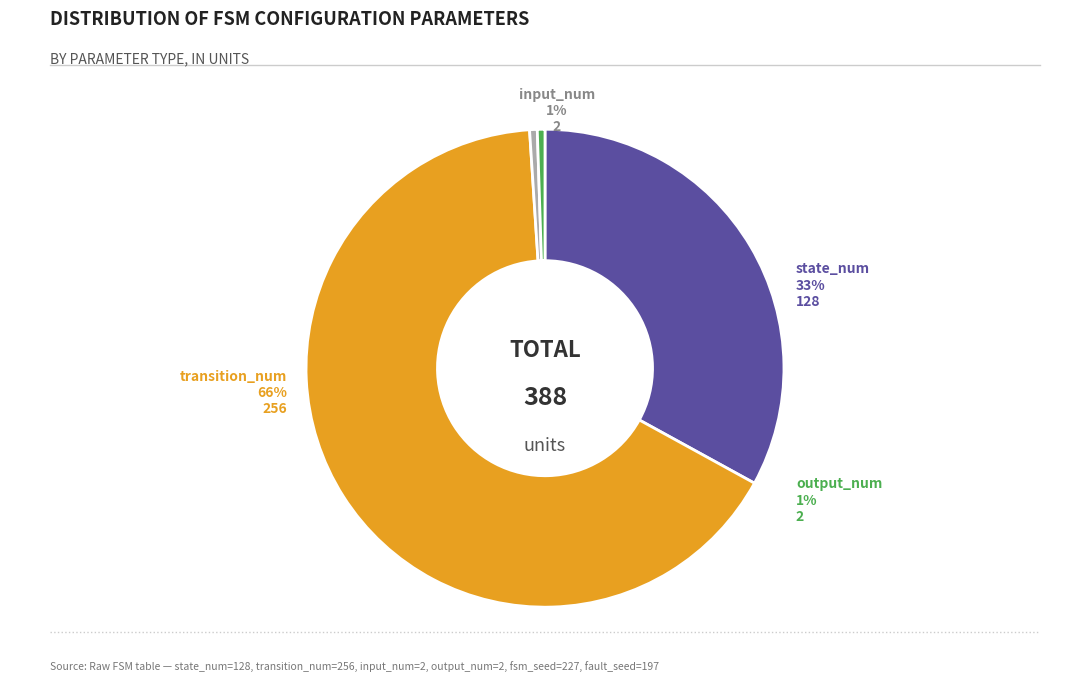

Which slice represents more than half of the pie?

transition_num